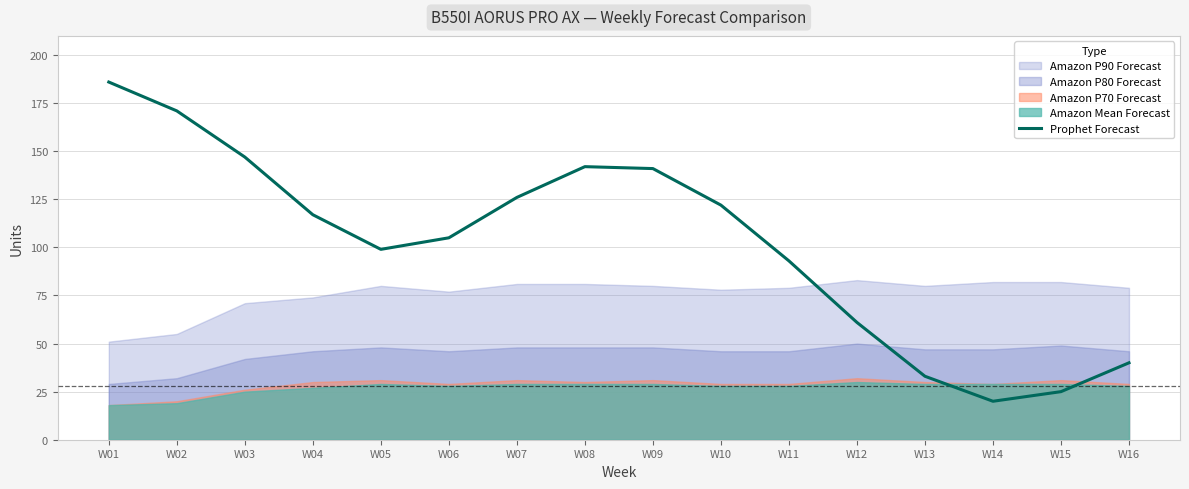

Where does the data first go above 117?

W01